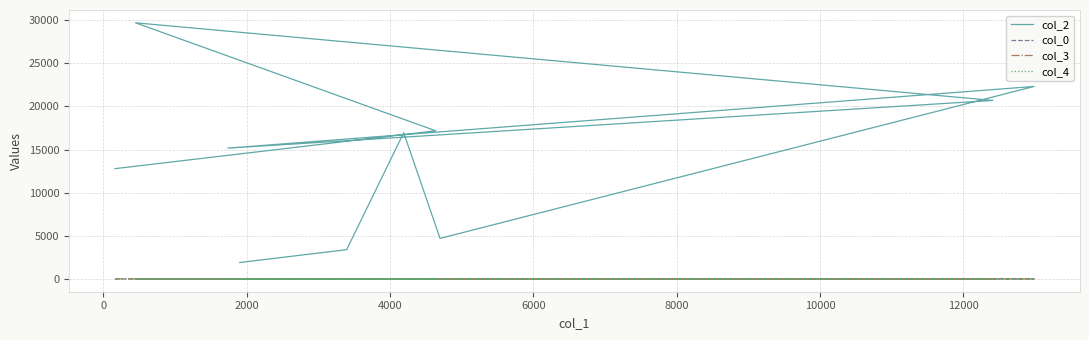

What is the sum of the col_3 values at 2000 and 4000?

7